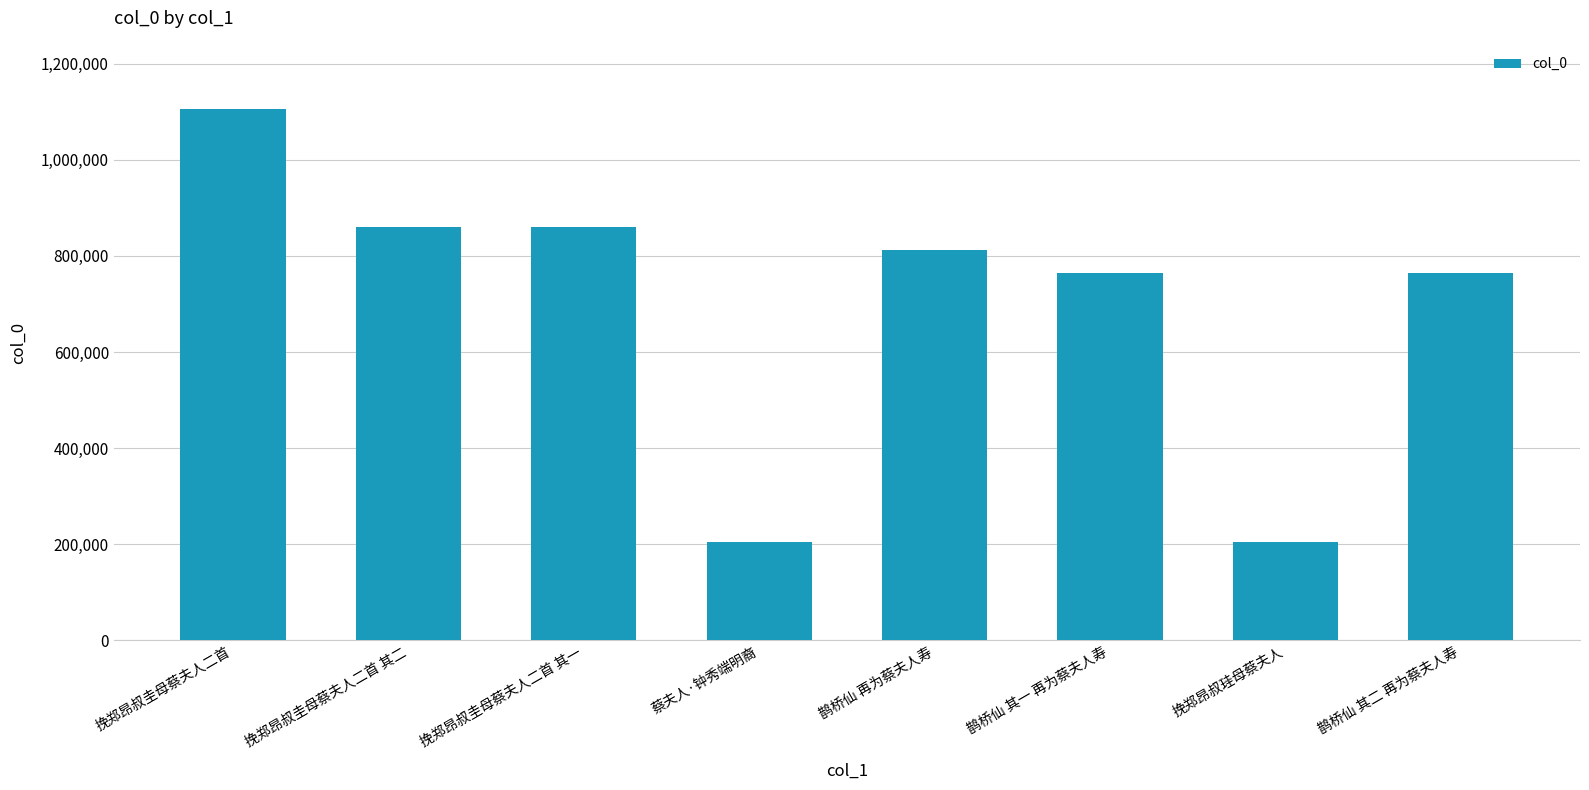

What is the value of the 7th bar from the left?

203900